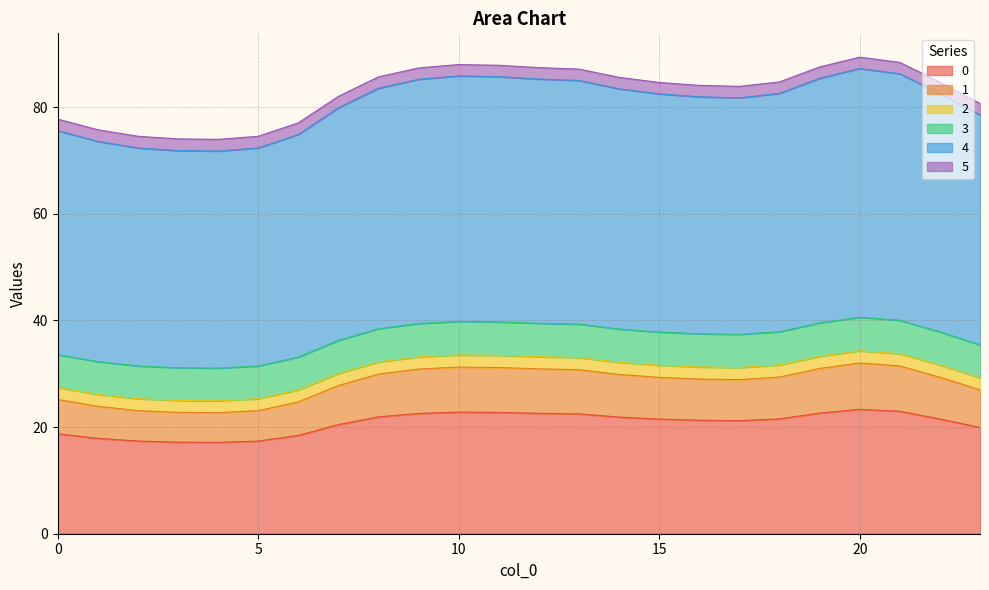

What is the value of the 4 point at the 5th from the left?

71.8